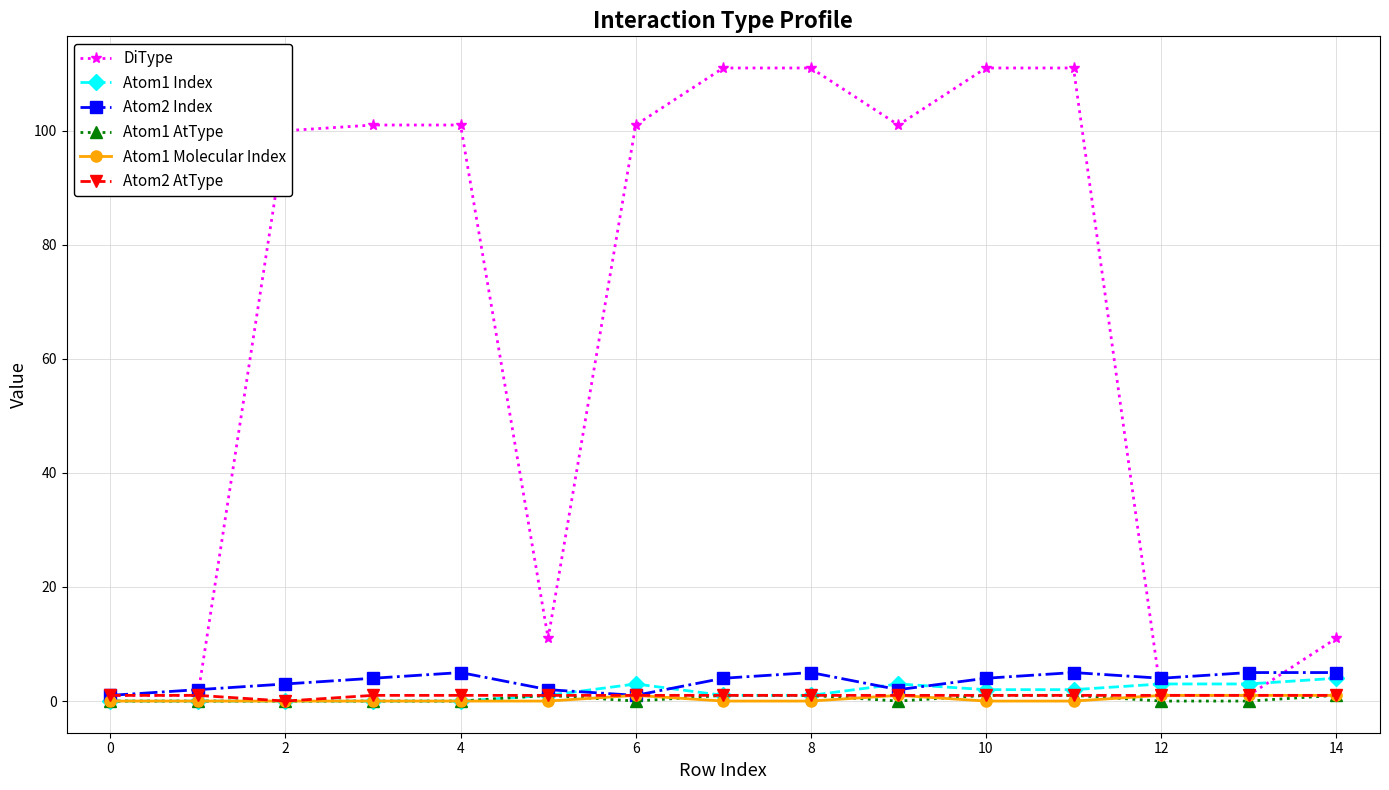

What is the maximum value shown in the chart?

111